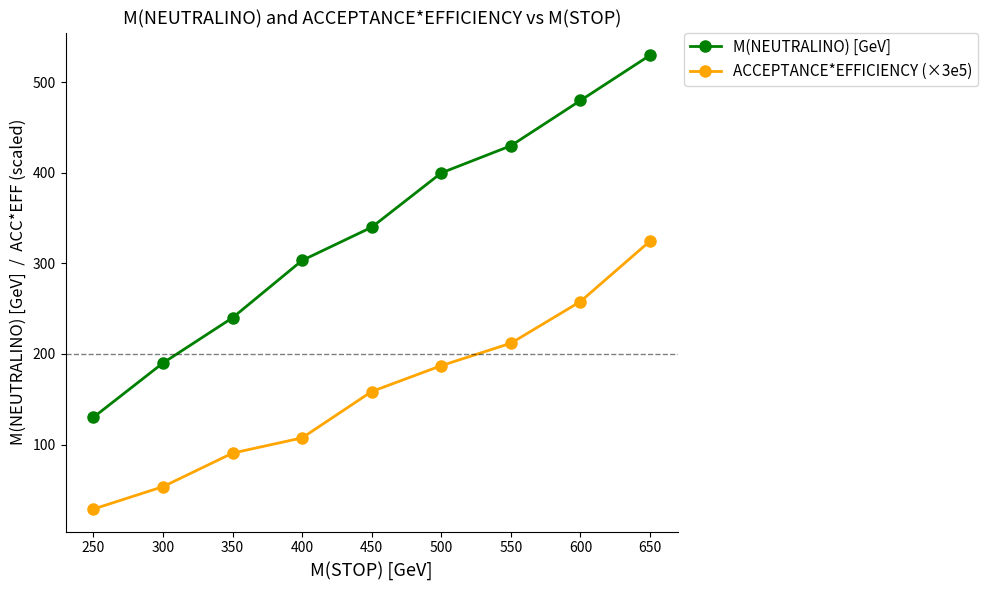

Reading left to right, extract all data points from this chart.

M(NEUTRALINO) [GeV]: 130.0	190.0	240.0	303.3	340.0	400.0	430.0	480.0	530.0
ACCEPTANCE*EFFICIENCY (×3e5): 28.7	53.4	90.5	107.3	158.5	187.1	211.9	257.9	324.7